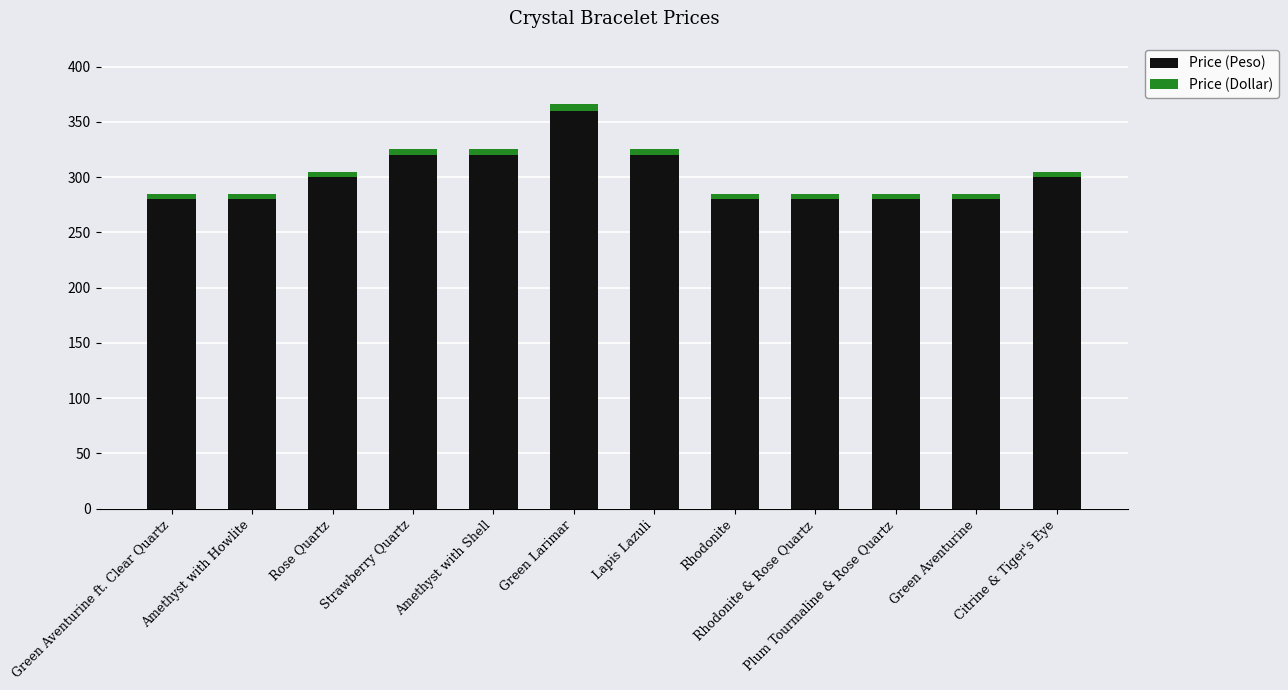

What is the total value across all series at Strawberry Quartz?

325.5